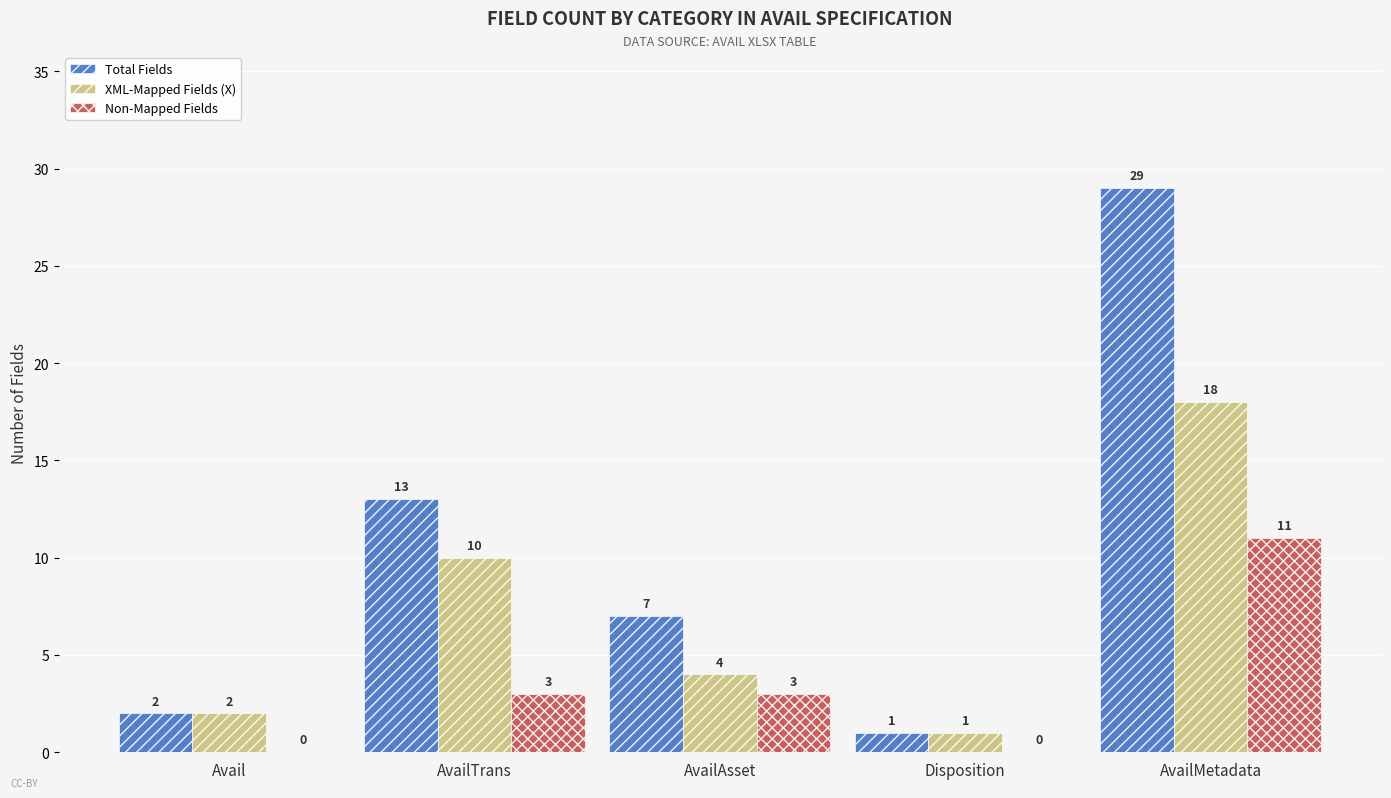

Which series has the largest total across all categories?

Total Fields